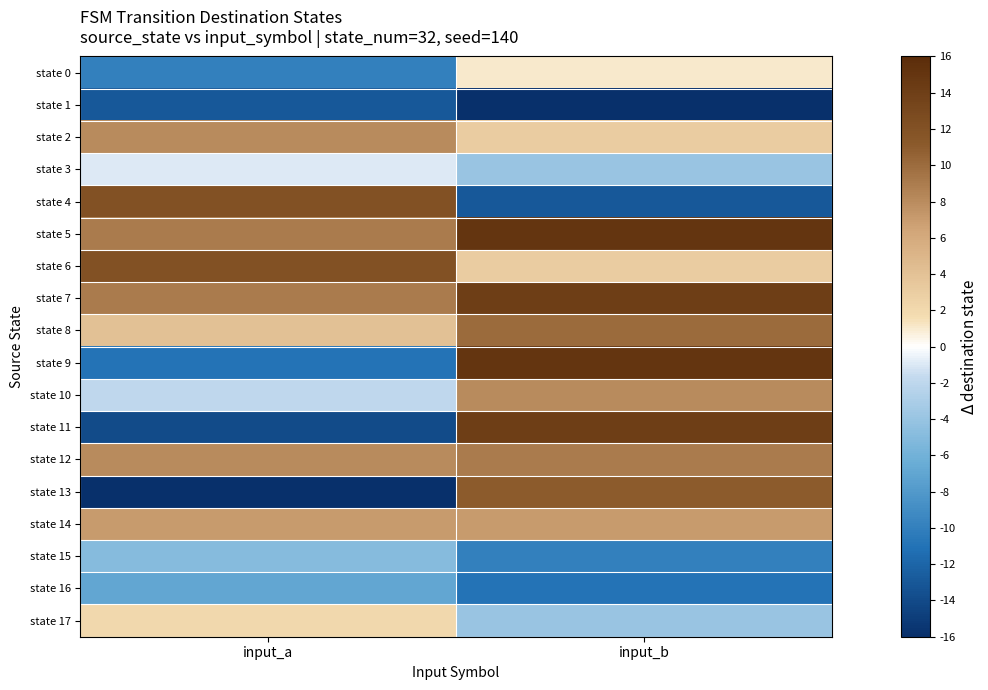

Reading right to left, list all the values displayed in this chart.

state 0: input_b=1	input_a=-10
state 1: input_b=-16	input_a=-13
state 2: input_b=3	input_a=8
state 3: input_b=-4	input_a=-1
state 4: input_b=-13	input_a=12
state 5: input_b=15	input_a=9
state 6: input_b=3	input_a=12
state 7: input_b=14	input_a=9
state 8: input_b=10	input_a=4
state 9: input_b=15	input_a=-11
state 10: input_b=8	input_a=-2
state 11: input_b=14	input_a=-14
state 12: input_b=9	input_a=8
state 13: input_b=11	input_a=-16
state 14: input_b=7	input_a=7
state 15: input_b=-10	input_a=-5
state 16: input_b=-11	input_a=-7
state 17: input_b=-4	input_a=2